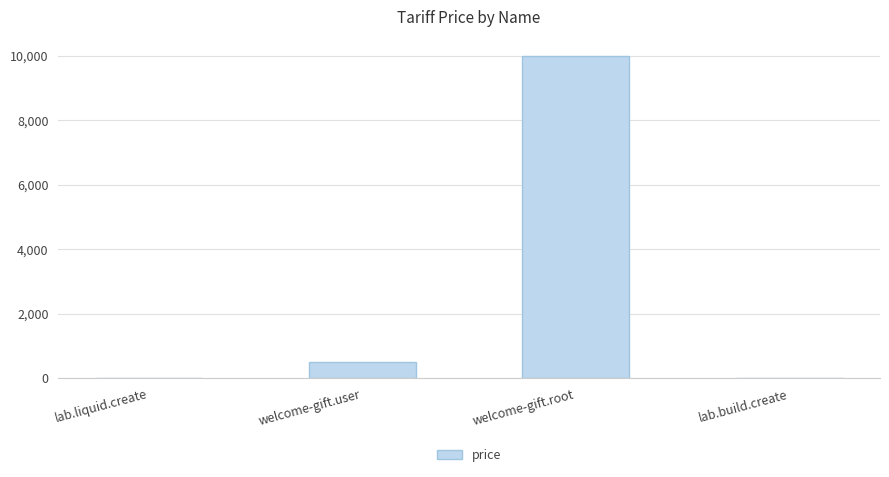

What is the difference between the values at welcome-gift.root and lab.liquid.create?

9990